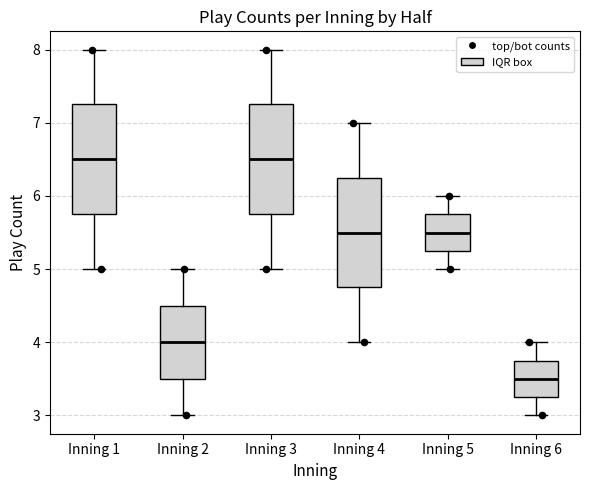

Reading left to right, transcribe this box plot: for each box, give where its median line is, the range the box spans, and where its two whiskers end, as read against the y-axis. The values are not printed on the chart, so give them approximately, as read against the axis.

Inning 1: median 6.5, box 5.8 to 7.3, whiskers 5.0 to 8.0
Inning 2: median 4.0, box 3.5 to 4.5, whiskers 3.0 to 5.0
Inning 3: median 6.5, box 5.8 to 7.3, whiskers 5.0 to 8.0
Inning 4: median 5.5, box 4.8 to 6.3, whiskers 4.0 to 7.0
Inning 5: median 5.5, box 5.3 to 5.8, whiskers 5.0 to 6.0
Inning 6: median 3.5, box 3.3 to 3.8, whiskers 3.0 to 4.0